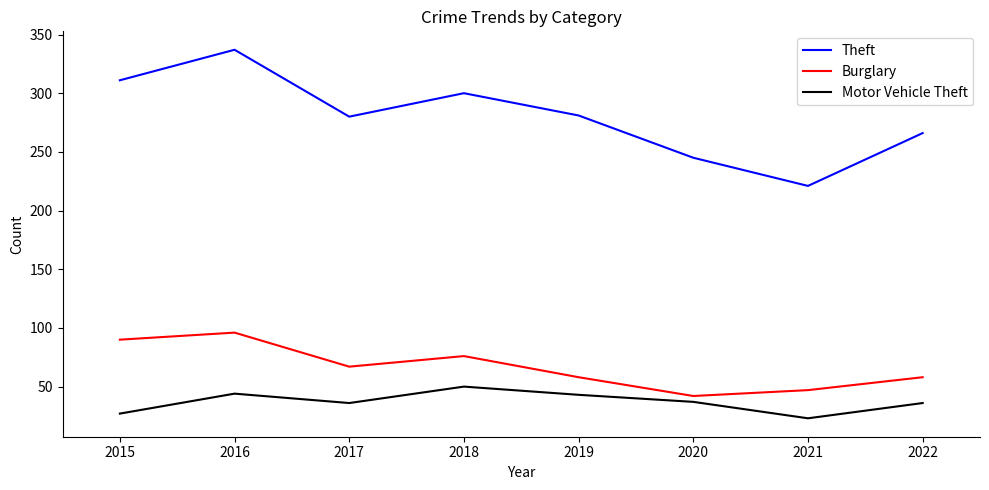

Rank the series by their maximum value, from highest to lowest.

Theft, Burglary, Motor Vehicle Theft